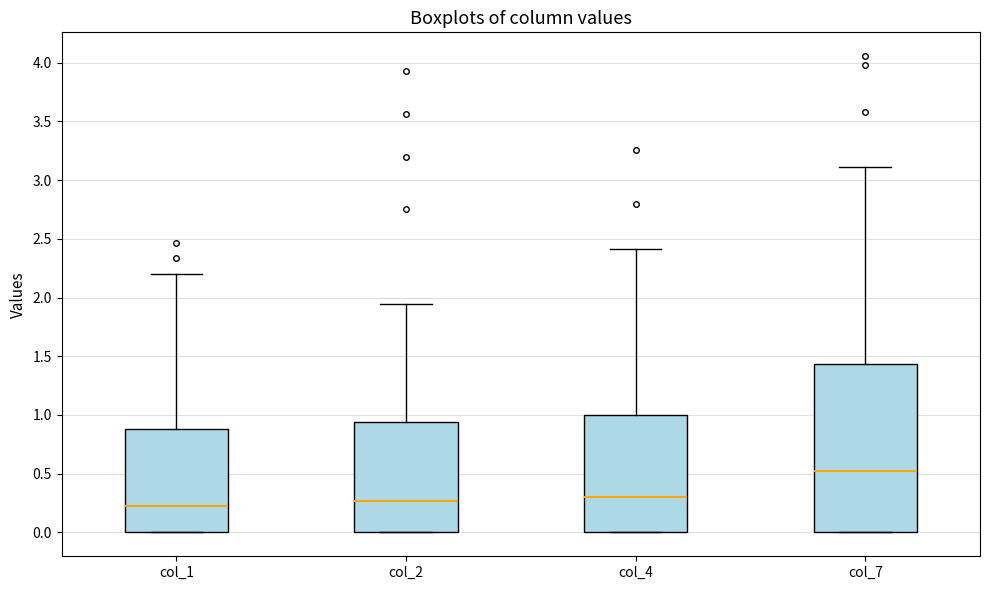

Comparing the boxes themselves (not the whiskers), which one is the tallest?

col_7